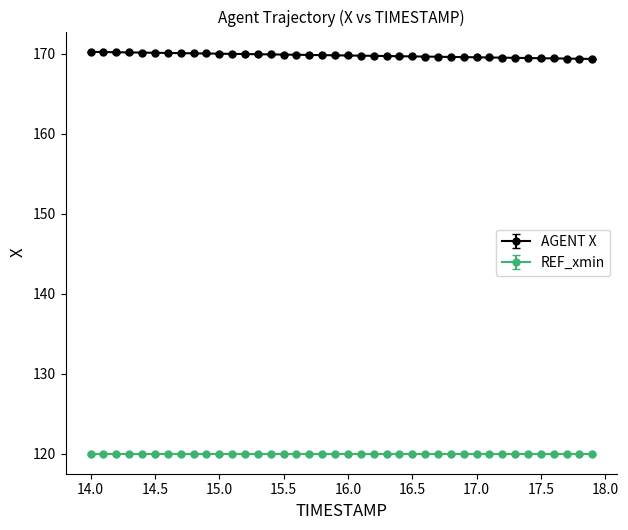

What is the sum of all AGENT X values?

6792.4